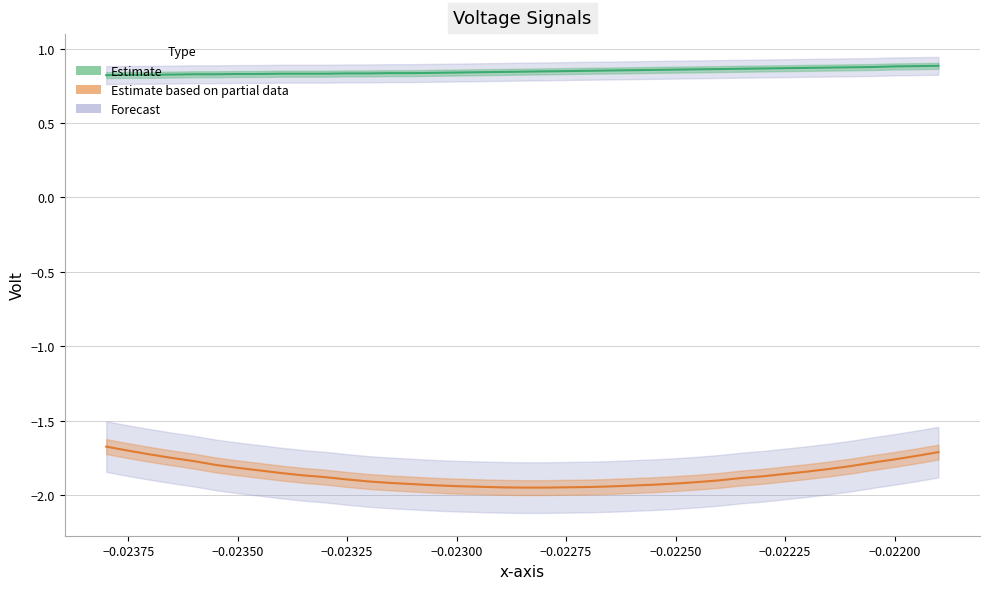

Which series has the widest spread of values?

Volt_1